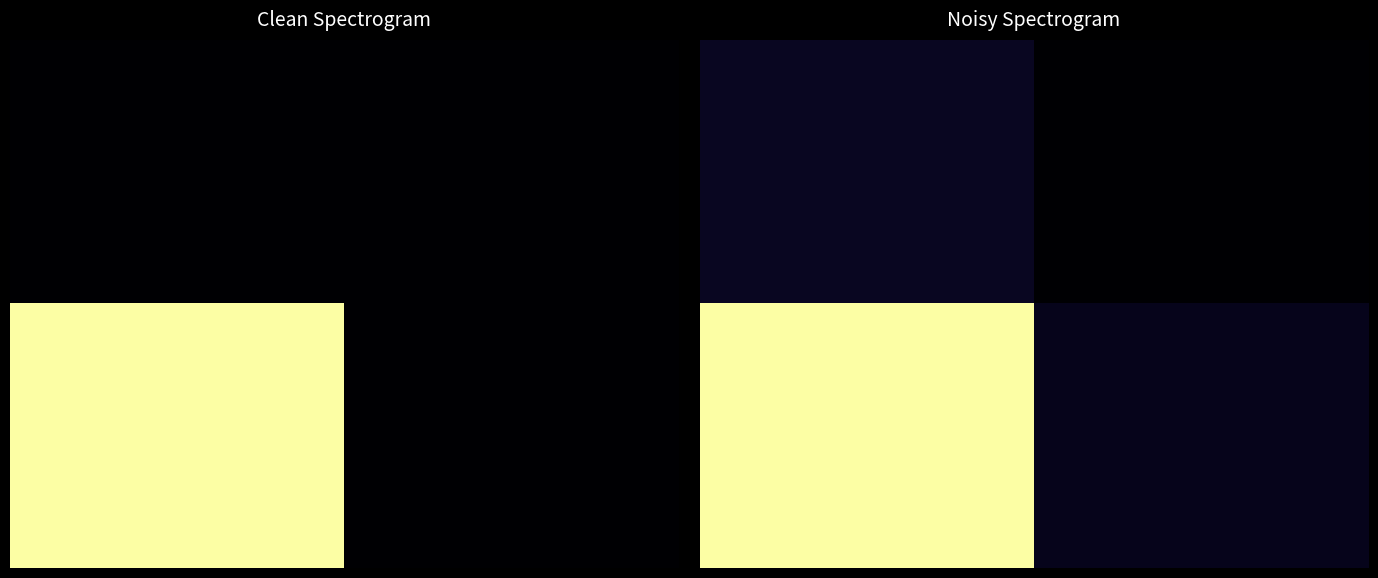

What is the difference between the maximum and minimum values in the 1.00 series?

1.0